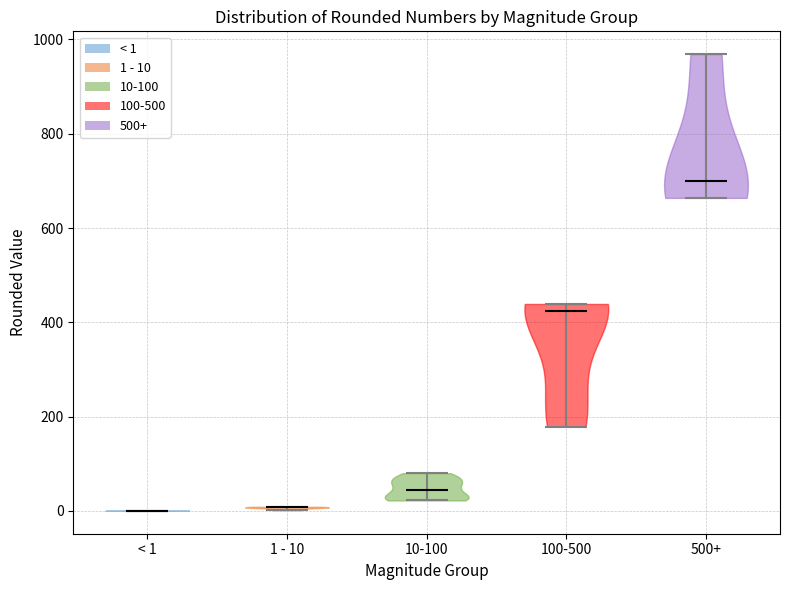

Which violin has the highest median line?

500+